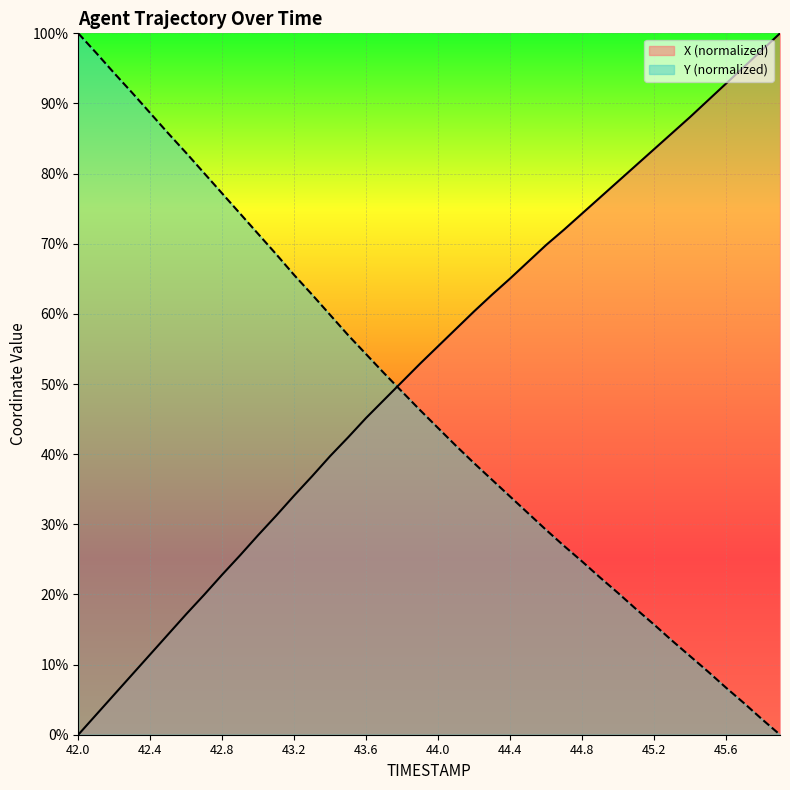

Where is X nearest to the value 50?

43.8